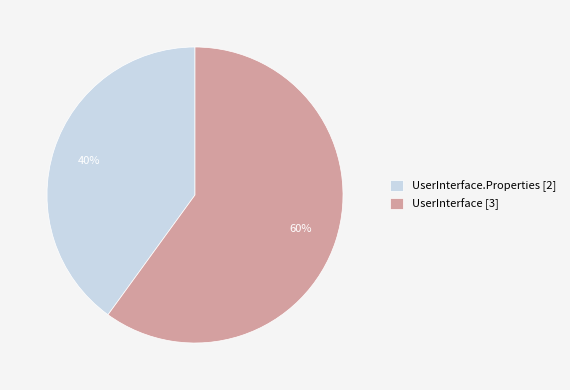

To the nearest percent, what is the average slice percentage?

50%